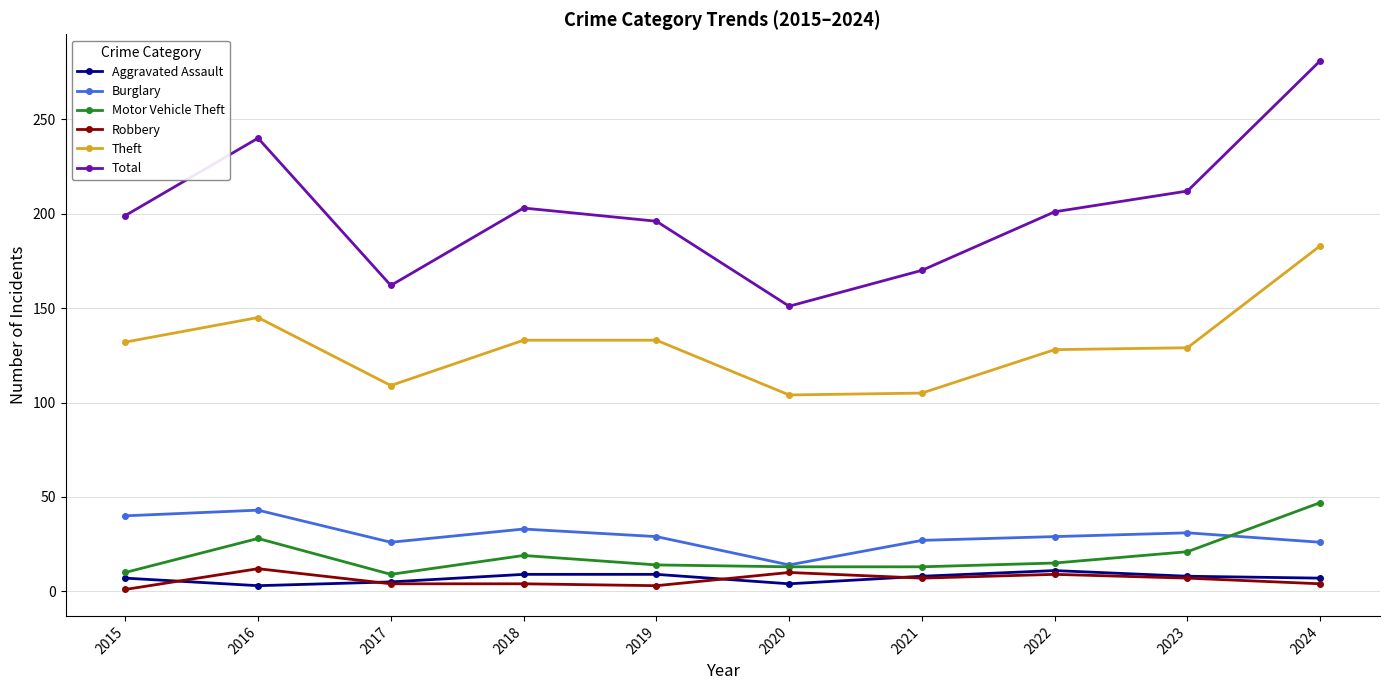

True or false: Aggravated Assault and Burglary intersect in this chart.

False